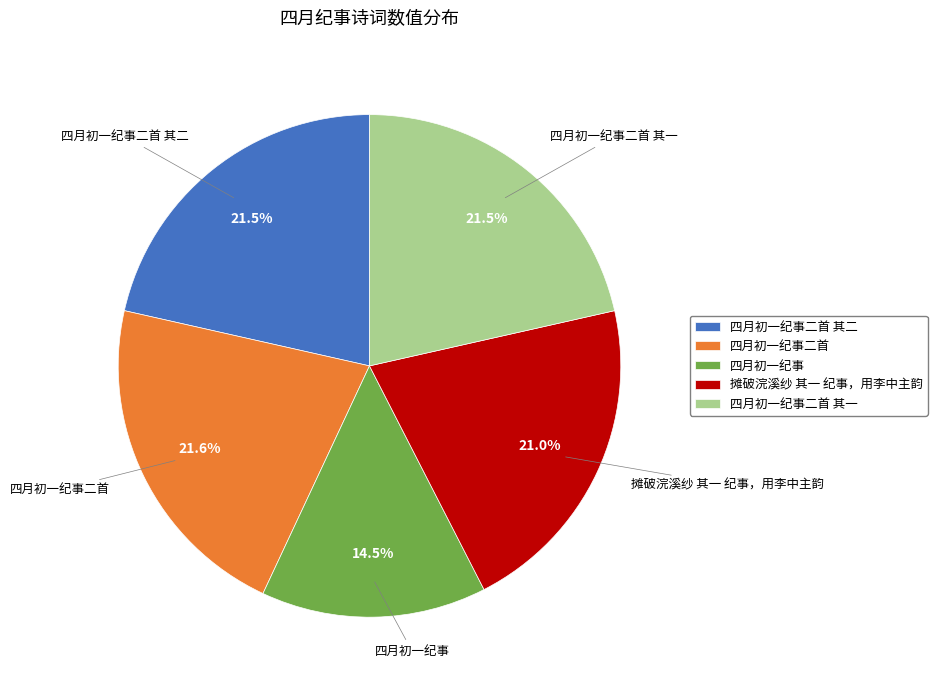

Approximately how many times larger is the value at 四月初一纪事二首 其一 compared to 四月初一纪事二首 其二?

1.0